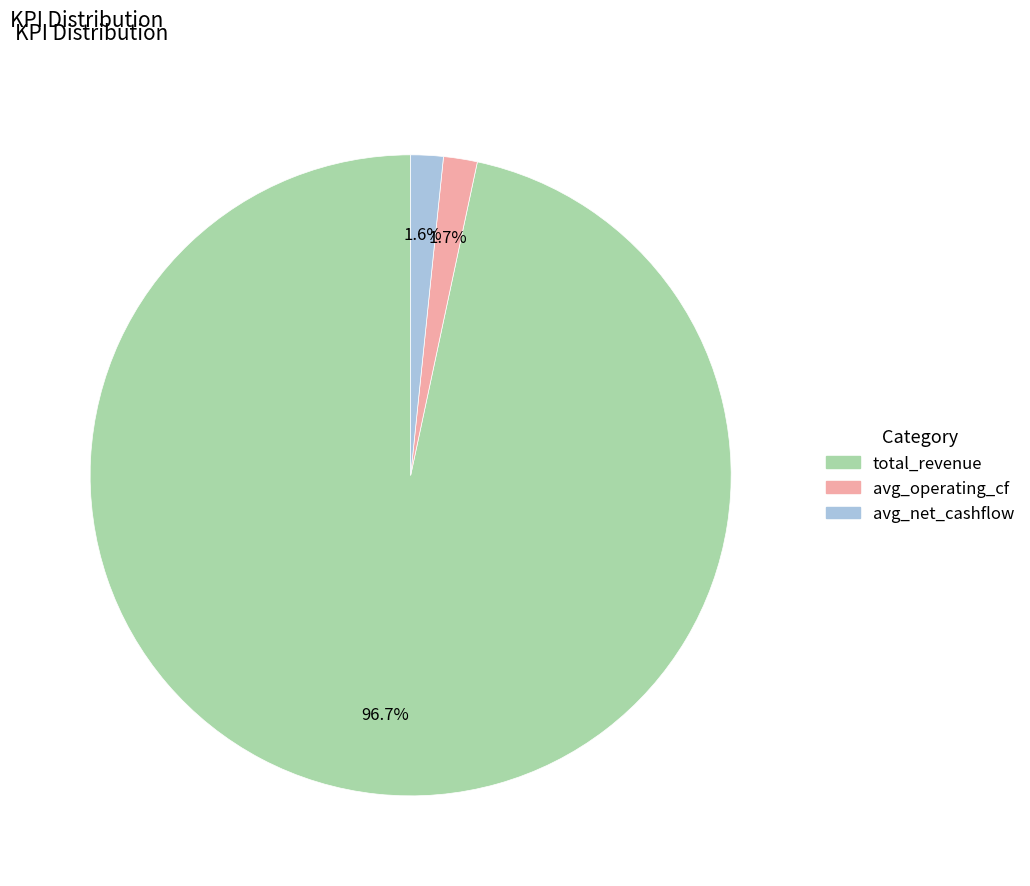

True or false: avg_operating_cf accounts for 2% of the total.

True